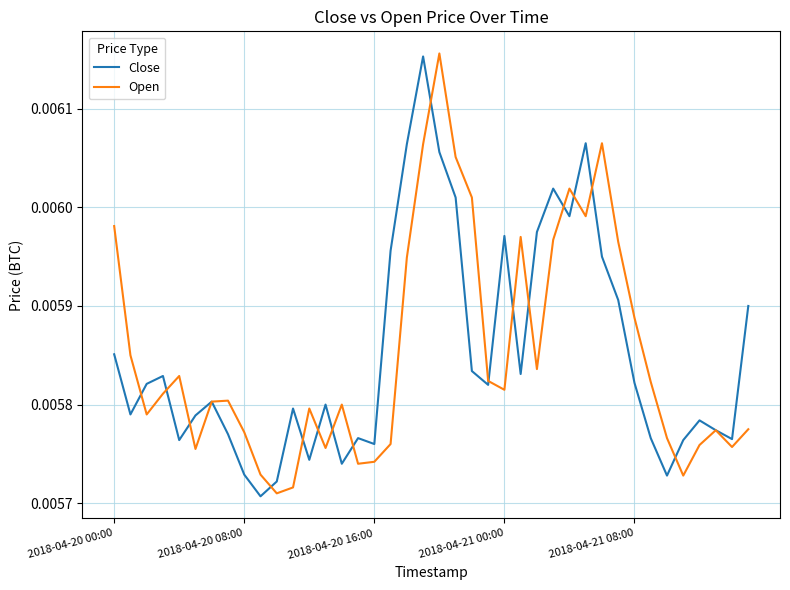

Which series has the largest range (max minus min)?

Open